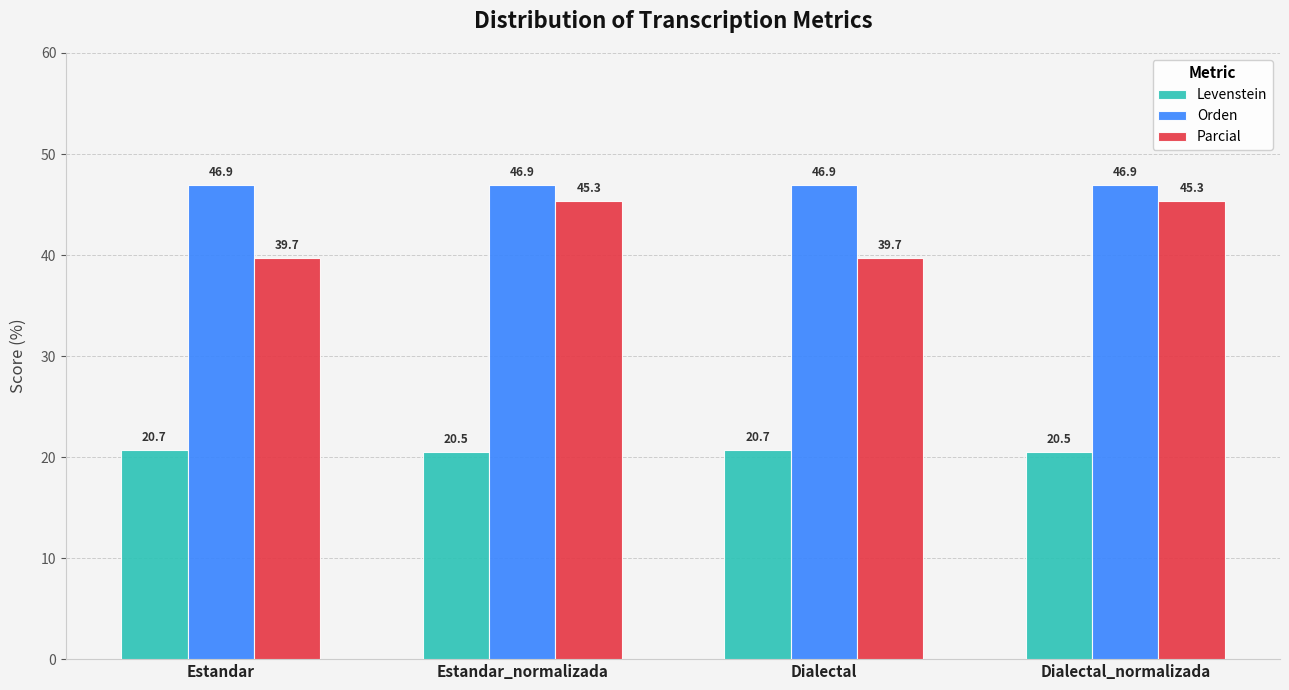

True or false: Levenstein has a value of 9.8 at Estandar_normalizada.

False